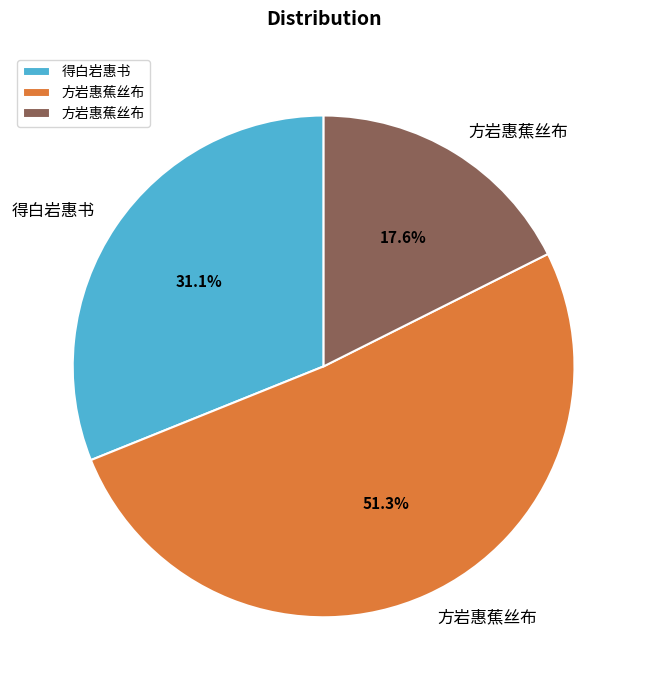

Is there a majority slice in this chart?

Yes